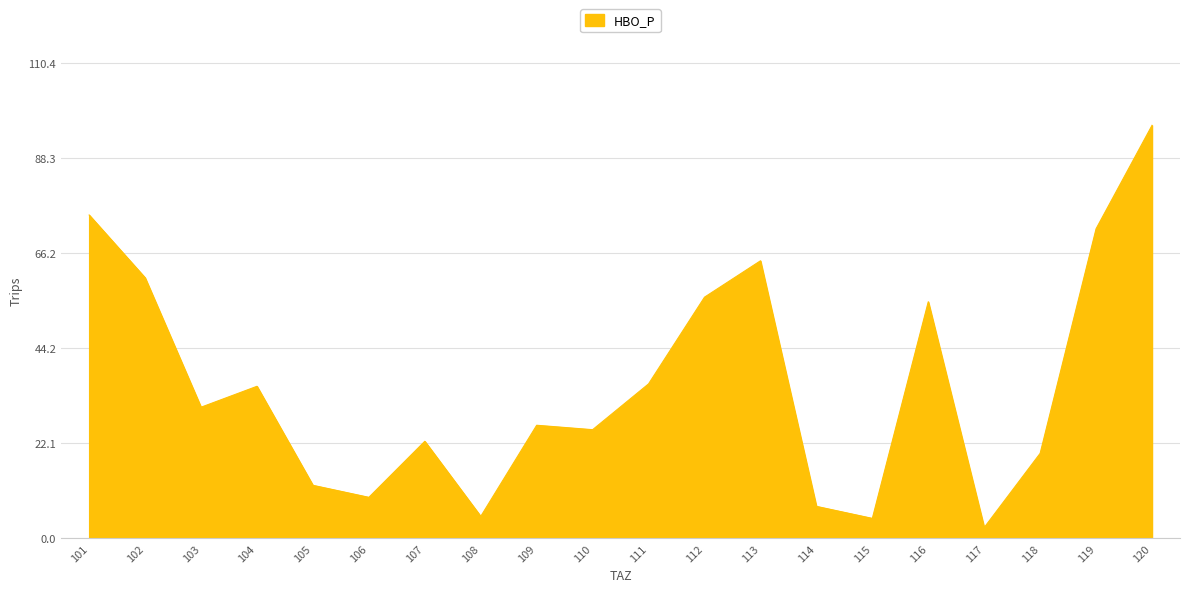

What is the minimum value shown in the chart?

2.5